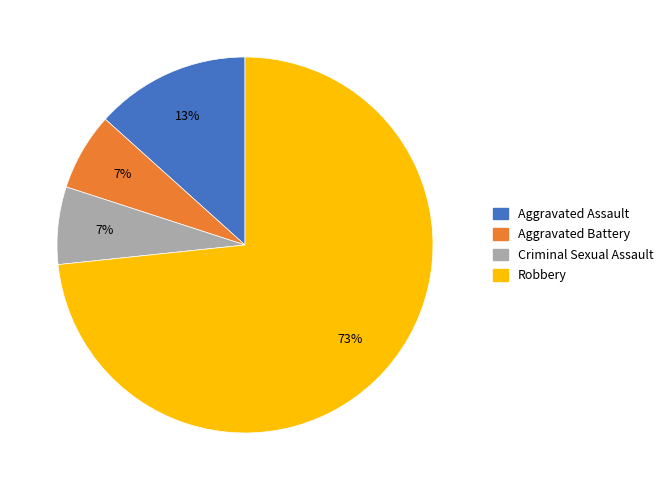

Which slice is the largest?

Robbery